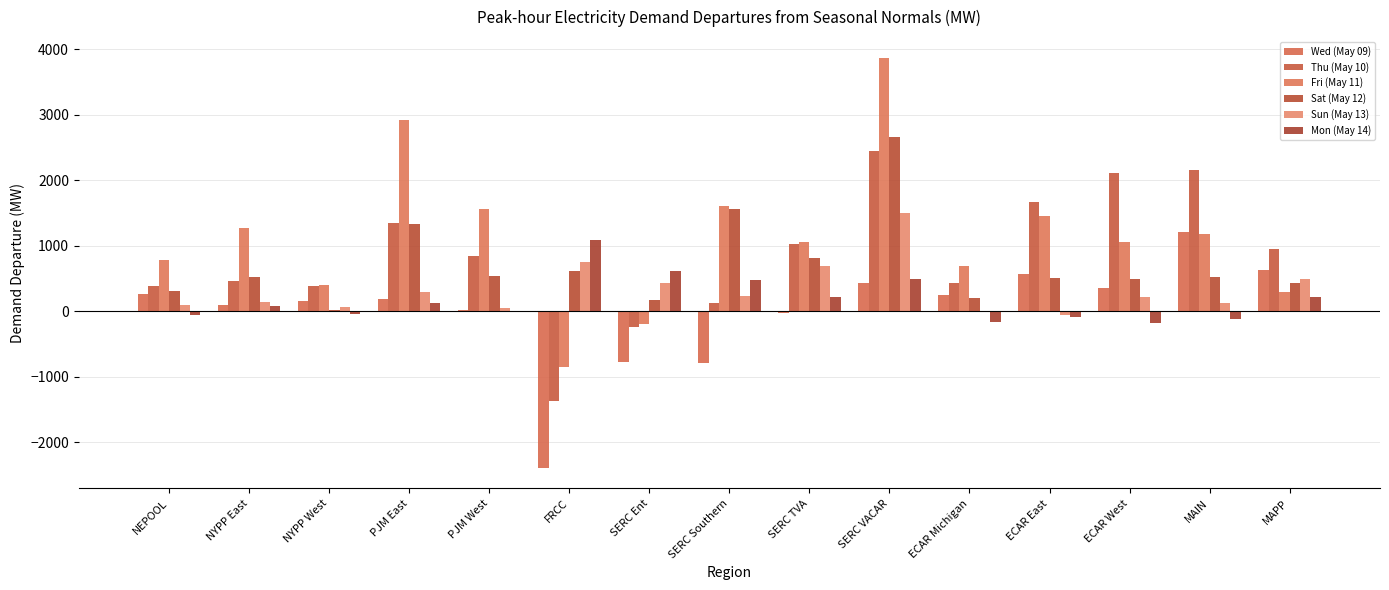

Reading right to left, what are all the values shown in this chart?

Wed (May 09): 630.5	1204.4	351.9	574.5	244.9	426.4	-22.1	-796.3	-780.7	-2393.4	15.2	181.1	153.5	90.4	270.4
Thu (May 10): 948.5	2150.1	2115.5	1665.9	436.9	2454.0	1034.6	123.2	-248.1	-1372.9	848.7	1340.5	380.4	460.1	382.9
Fri (May 11): 300.5	1183.9	1061.7	1457.3	692.1	3873.2	1050.4	1611.4	-198.0	-851.6	1569.0	2917.9	396.9	1270.7	775.2
Sat (May 12): 438.0	525.9	488.2	506.4	203.5	2659.6	813.8	1566.6	175.9	622.3	533.1	1329.0	23.8	523.6	310.6
Sun (May 13): 493.9	128.6	224.3	-56.6	1.7	1503.3	690.2	234.3	430.5	756.0	55.8	291.0	58.8	141.7	92.3
Mon (May 14): 217.6	-123.6	-182.1	-92.6	-170.7	496.3	219.9	480.0	612.9	1091.1	6.8	131.4	-40.0	76.4	-57.8